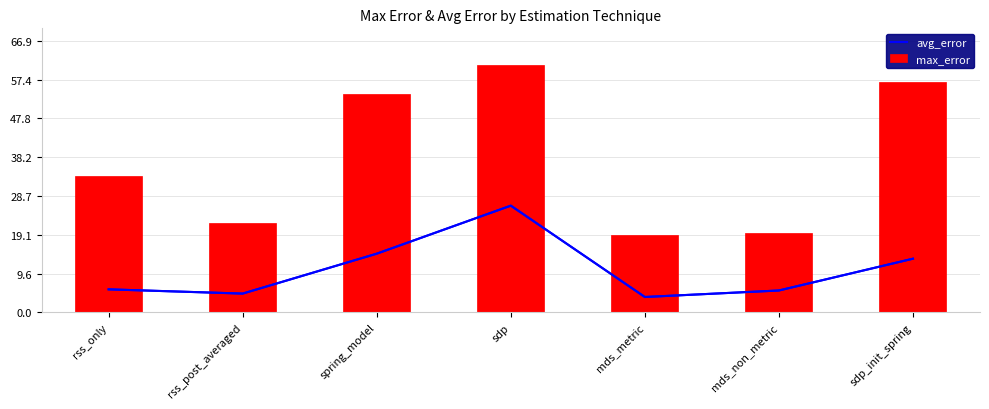

What is the difference between the maximum and minimum values in the avg_error series?

22.5